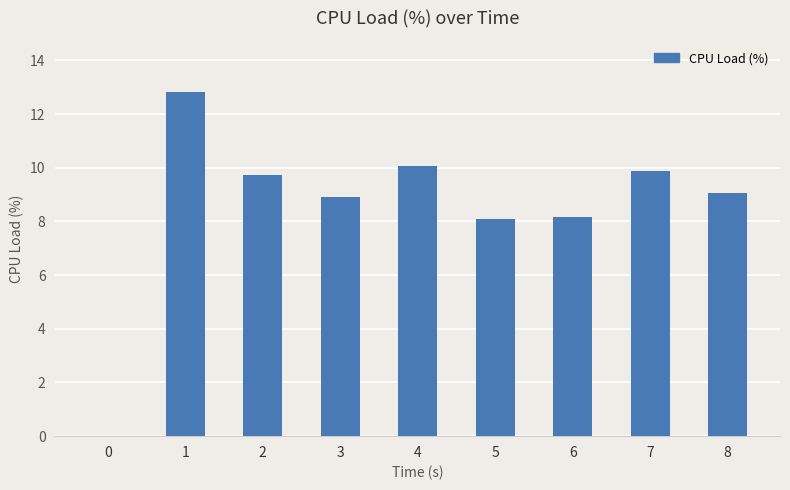

What is the change in value from 1 to 3?

-3.9